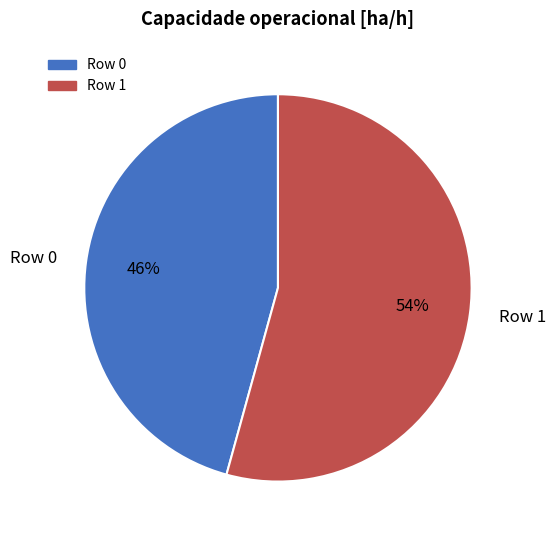

Combined, do Row 1 and Row 0 account for over 50%?

Yes